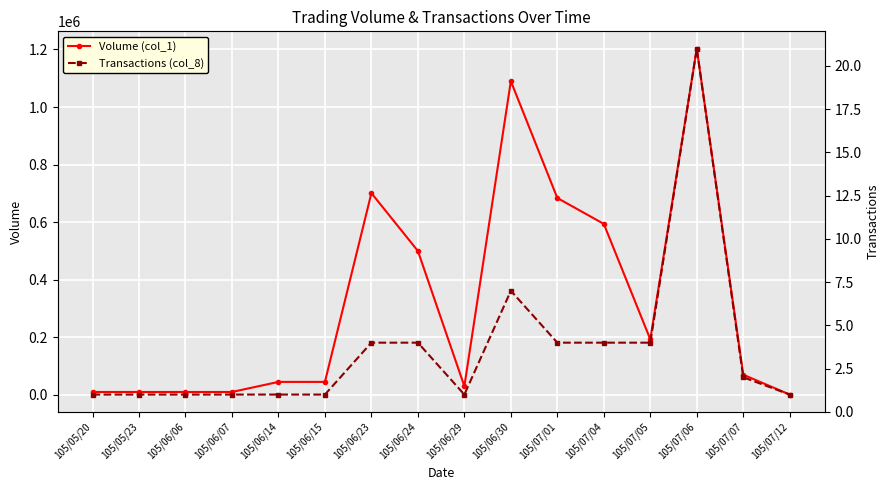

Rank the series at 105/07/01 from lowest to highest value.

Transactions (col_8), Volume (col_1)